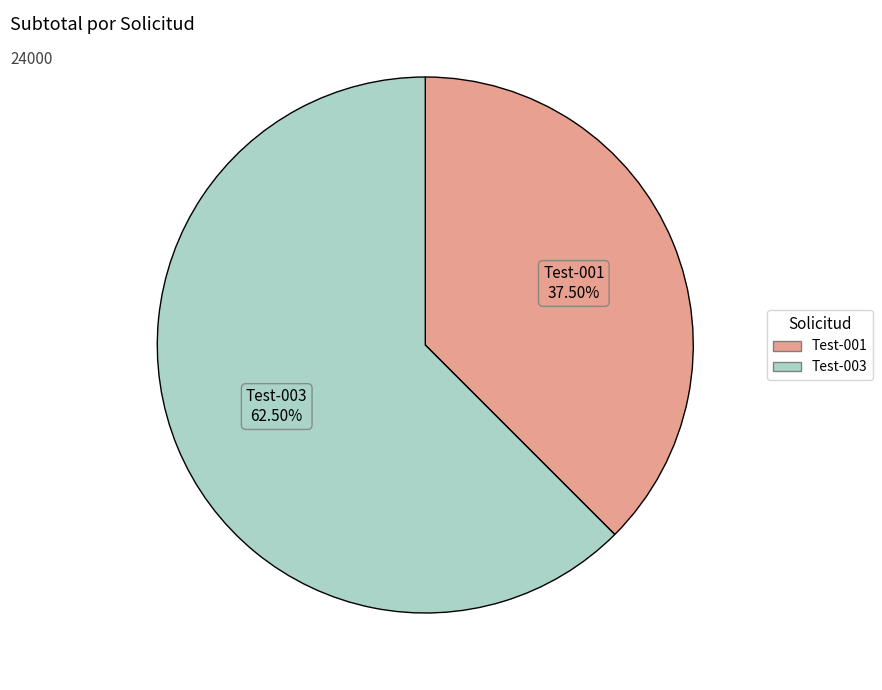

Does Test-001 account for over 50% of the chart?

No